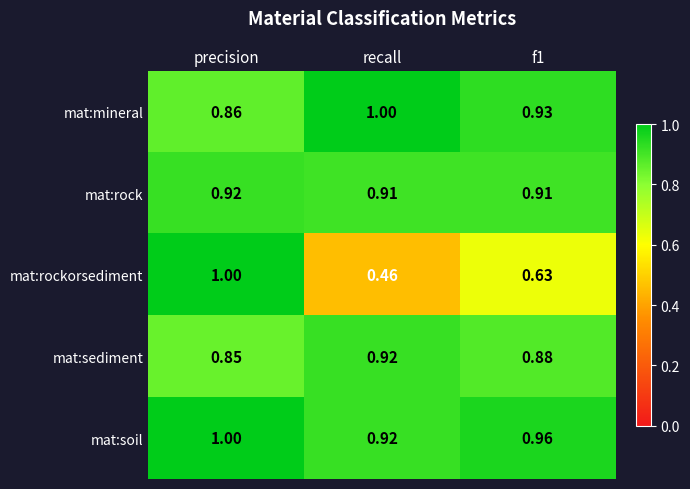

Which category has the highest value in the mat:soil series?

precision